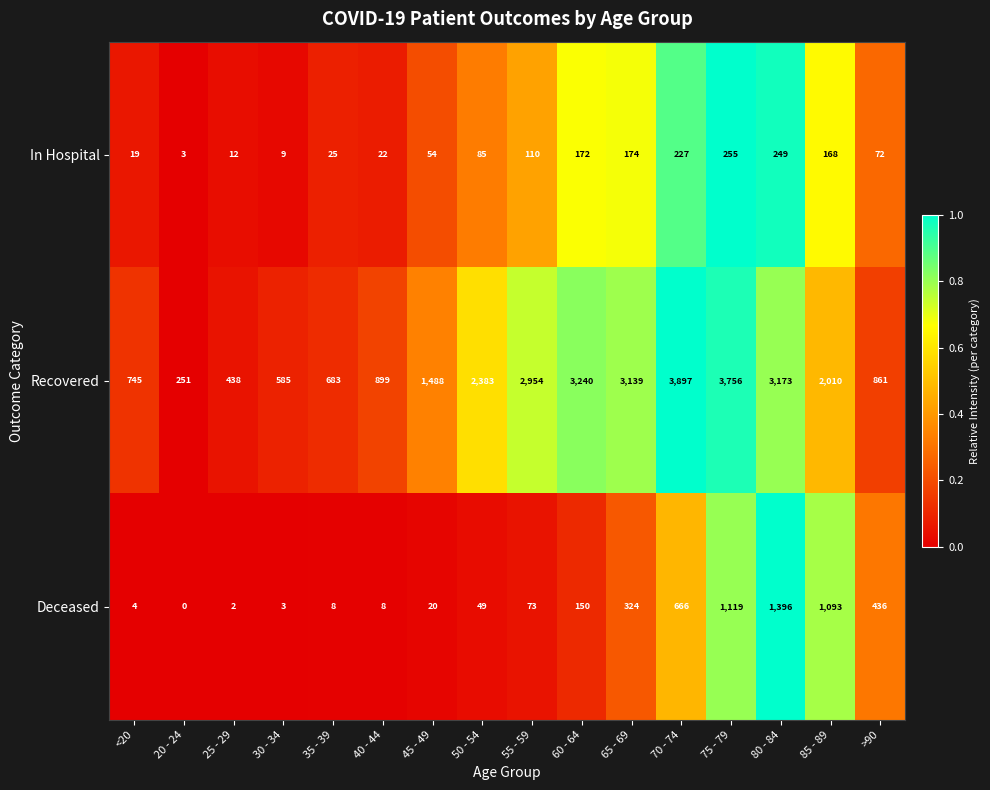

What is the sum of all In Hospital values?

1656